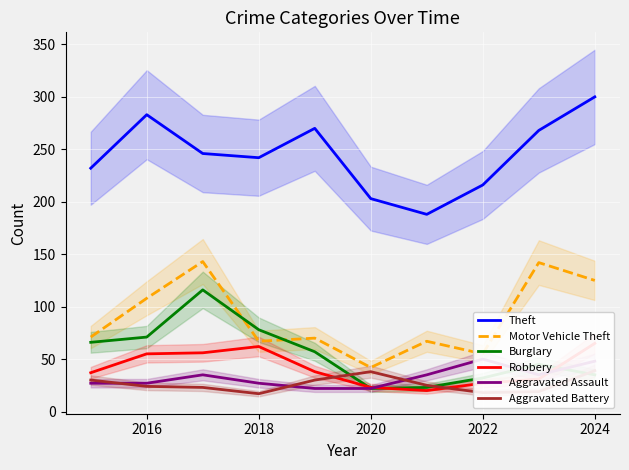

Reading left to right, what are all the values shown in this chart?

Theft: 232	283	246	242	270	203	188	216	268	300
Motor Vehicle Theft: 71	108	143	67	70	42	67	55	142	125
Burglary: 66	71	116	78	57	22	23	32	45	35
Robbery: 37	55	56	62	38	23	20	27	31	65
Aggravated Assault: 27	27	35	27	22	22	35	50	35	48
Aggravated Battery: 30	24	23	17	30	38	25	18	19	39